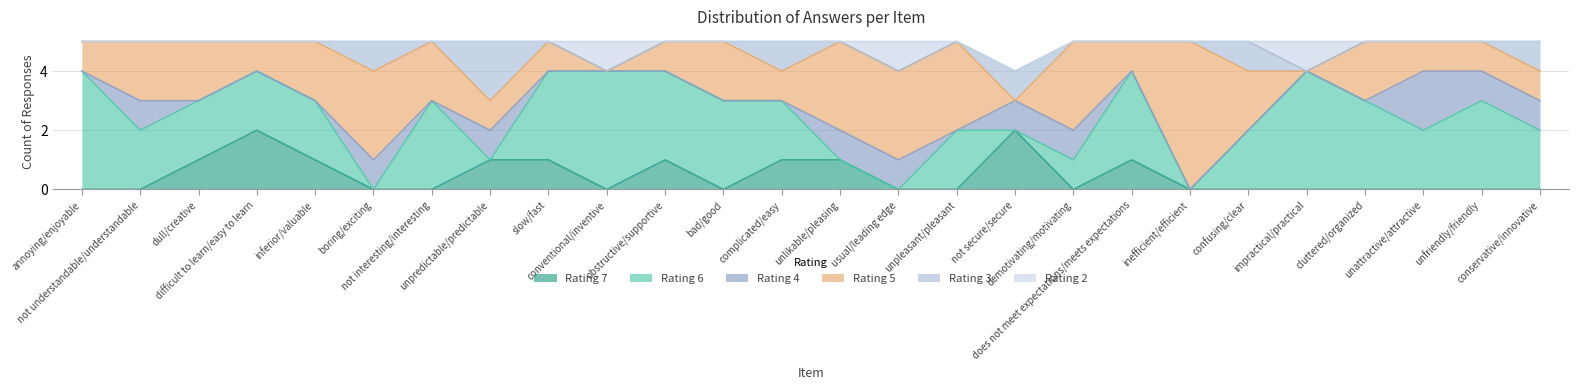

Which series has the largest total across all categories?

Rating 6